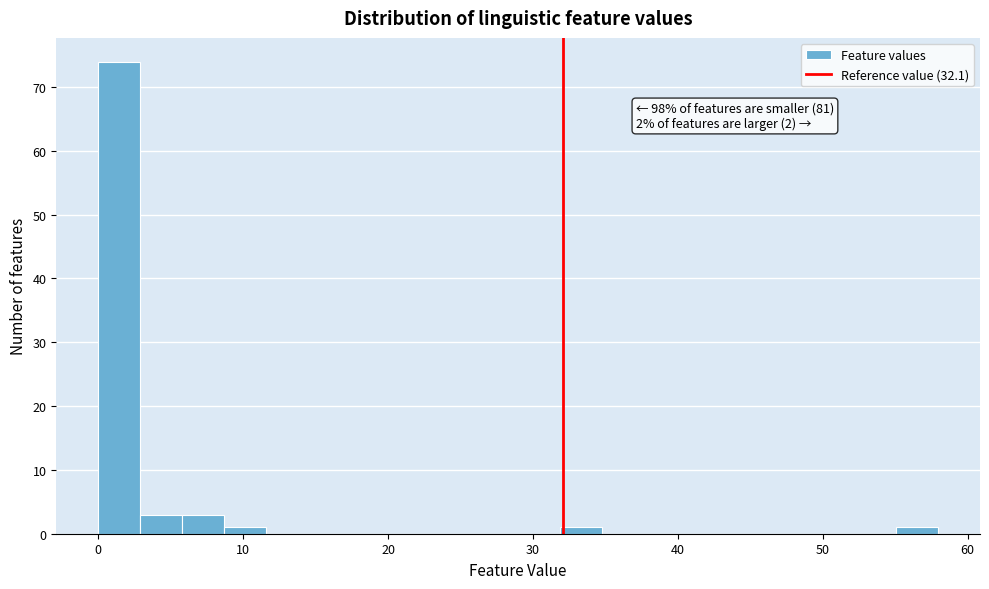

Read against the x-axis, roughly where is the centre of the tallest bar?

1